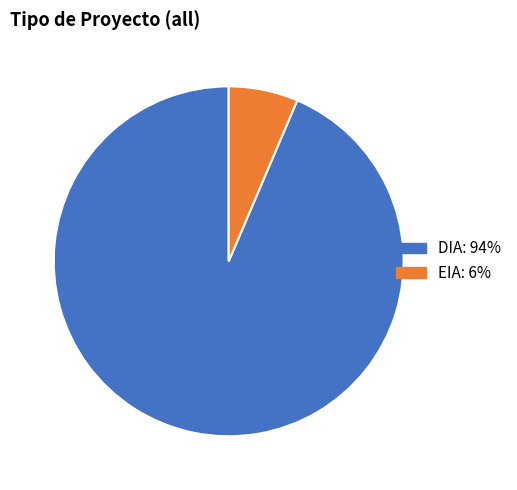

Is the sum of DIA and EIA greater than half?

Yes